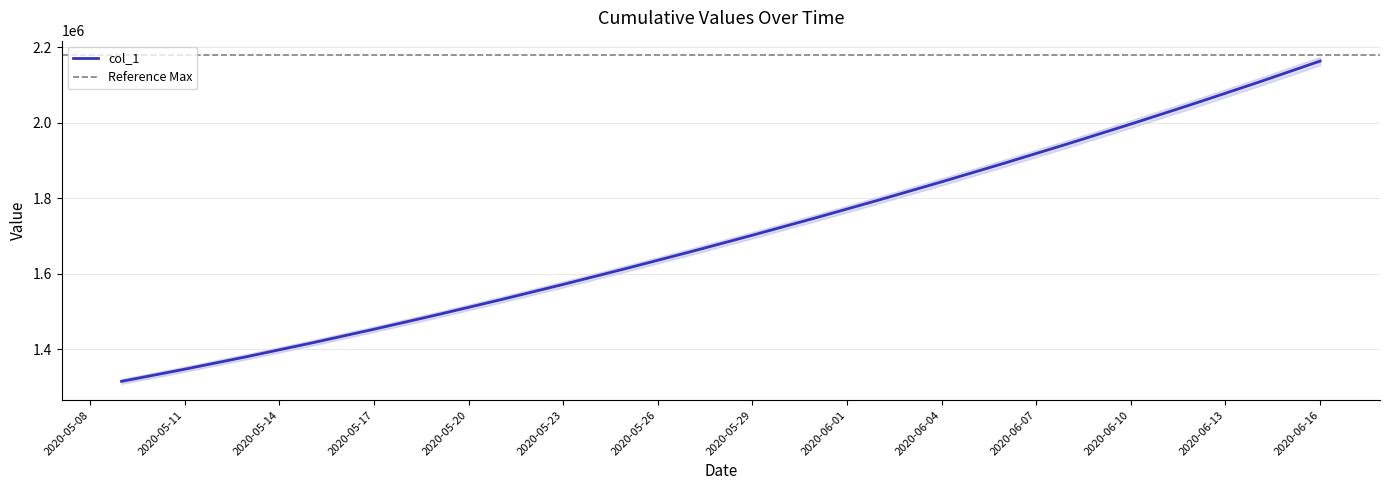

What is the ratio of the value at 2020-05-19 to the value at 2020-06-12?

0.7